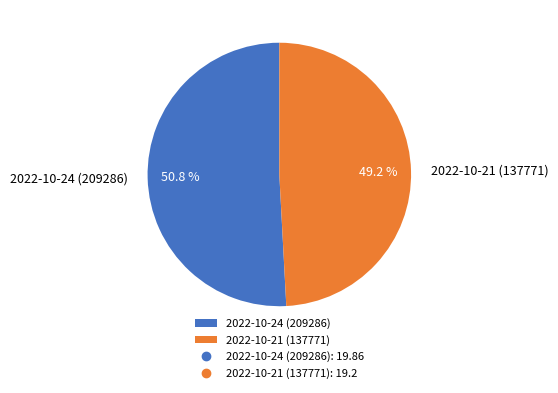

Which has a higher value, 2022-10-24 (209286) or 2022-10-21 (137771)?

2022-10-24 (209286)